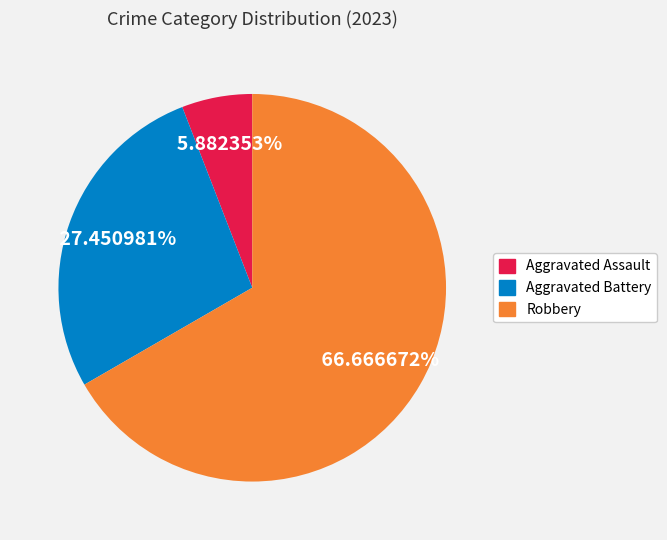

How many slices are in this pie chart?

3